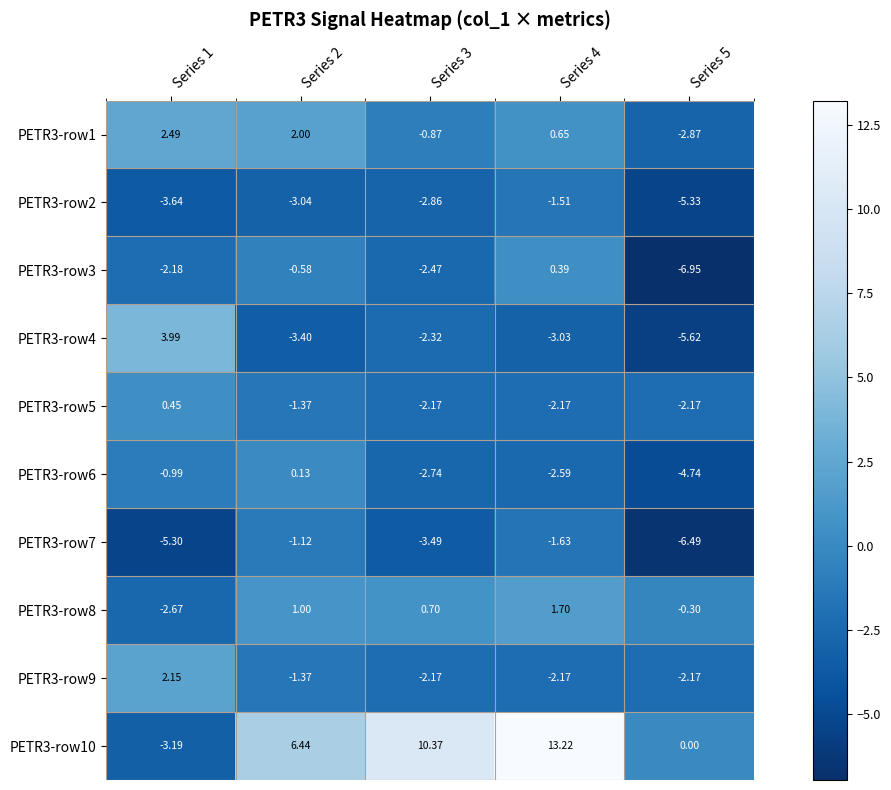

Is the value of PETR3-row9 at Series 5 greater than the value of PETR3-row3 at Series 3?

Yes